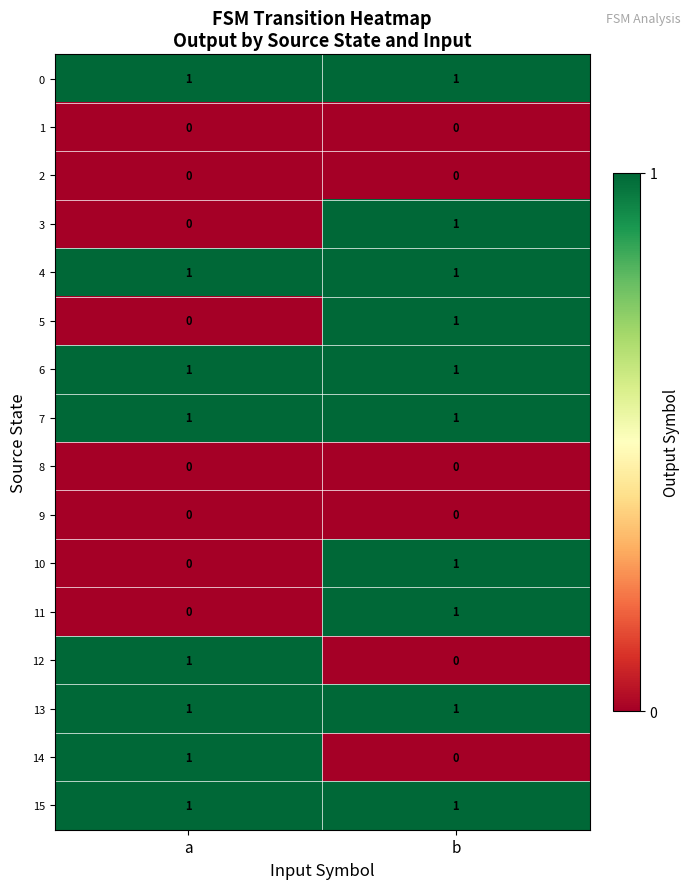

What is the total value across all series at b?

10